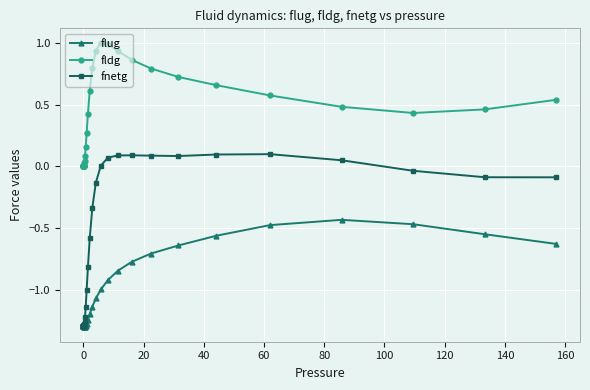

In flug, how many points are higher than both neighbors (excluding endpoints)?

1